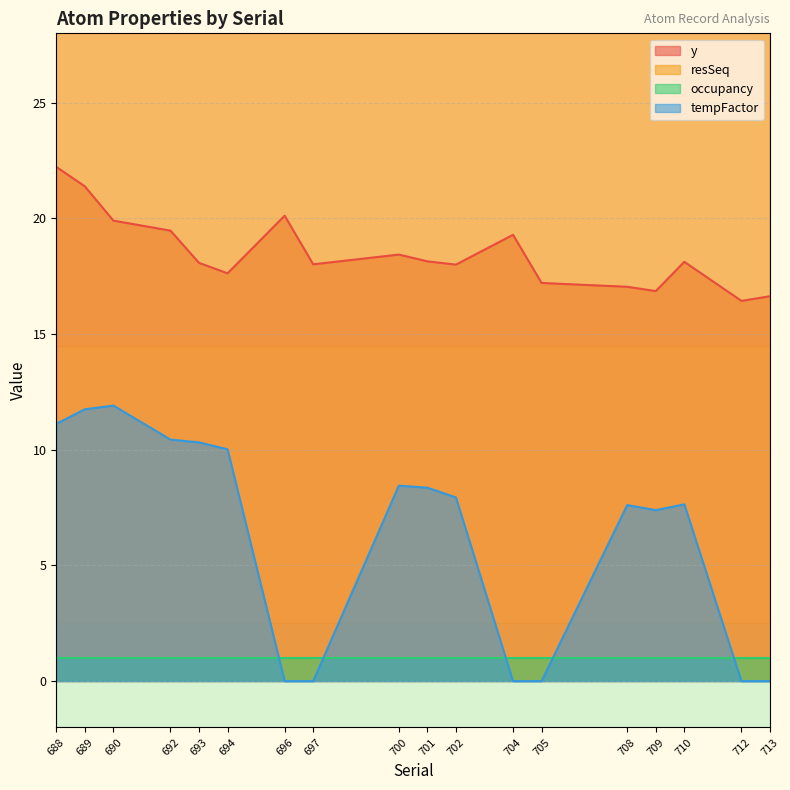

How many lines are shown in the chart?

3